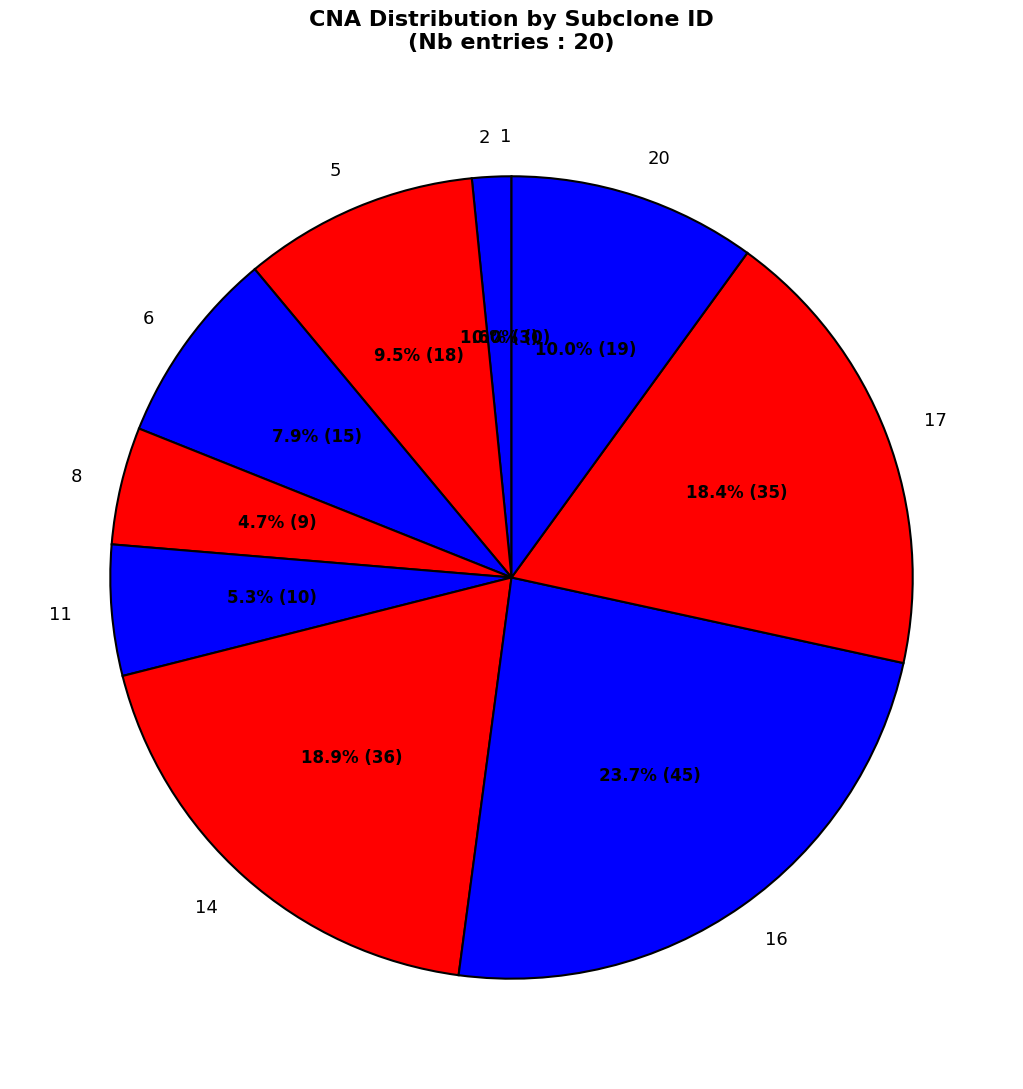

Which category has the smallest portion of the pie?

1